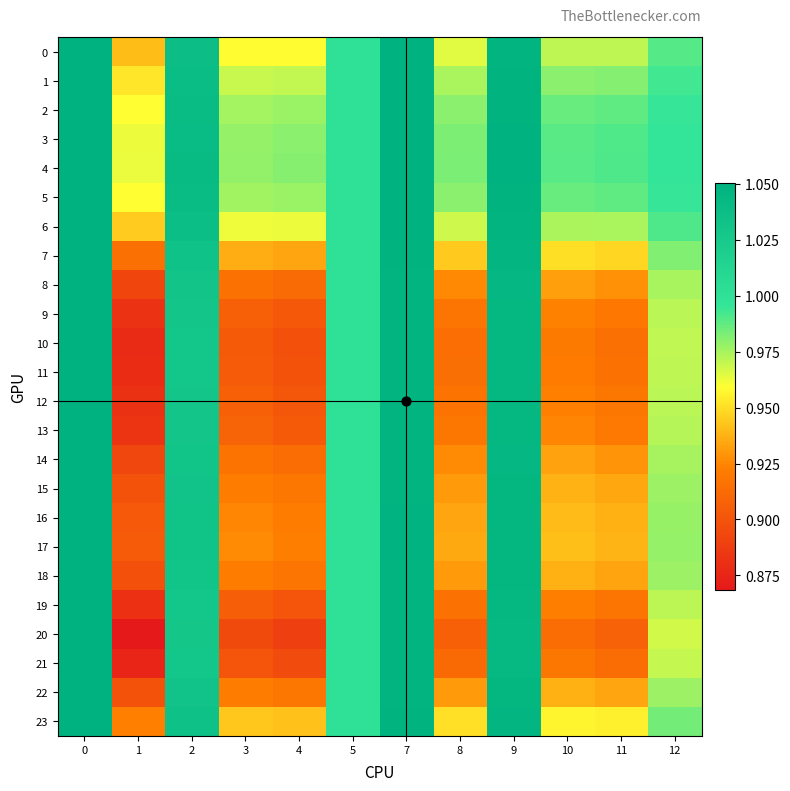

Count the number of data series in this chart.

24